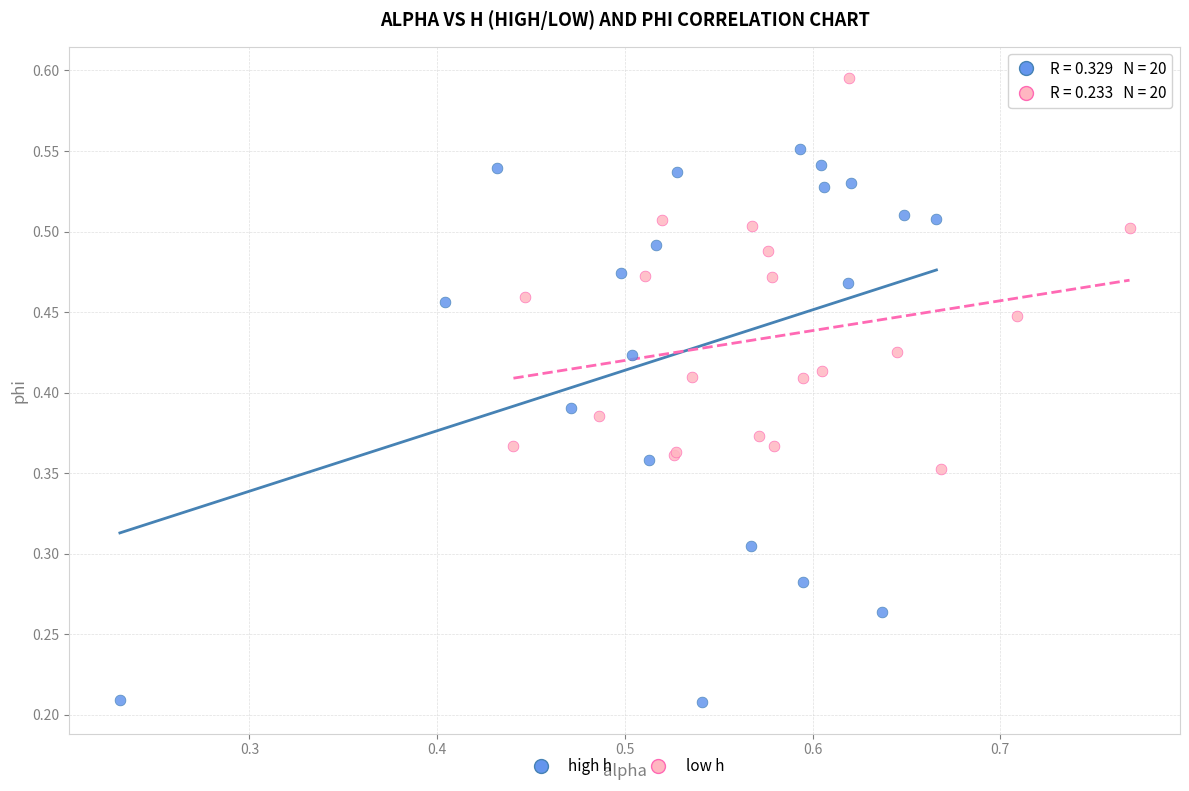

Which series contains the lowest Y value?

high h